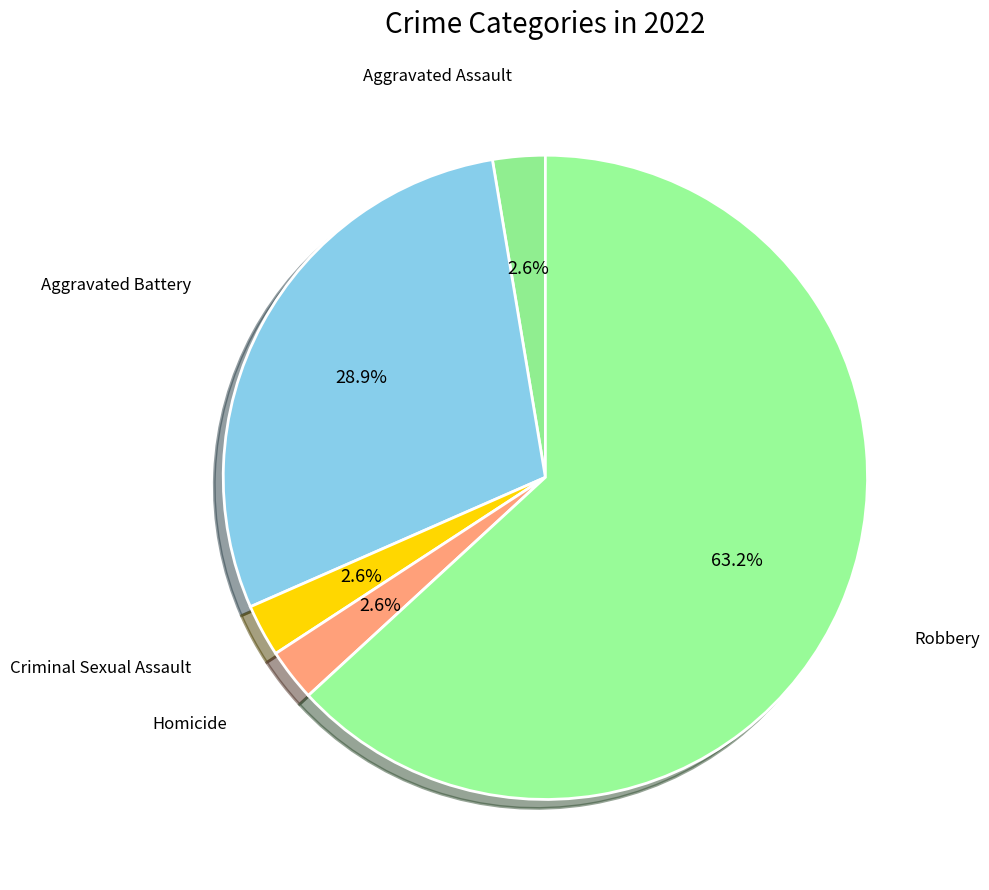

Which slice is the largest?

Robbery